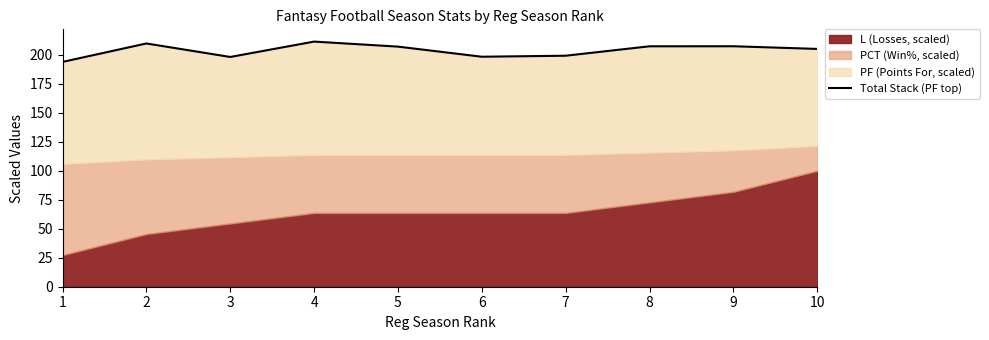

What is the average value?

203.7